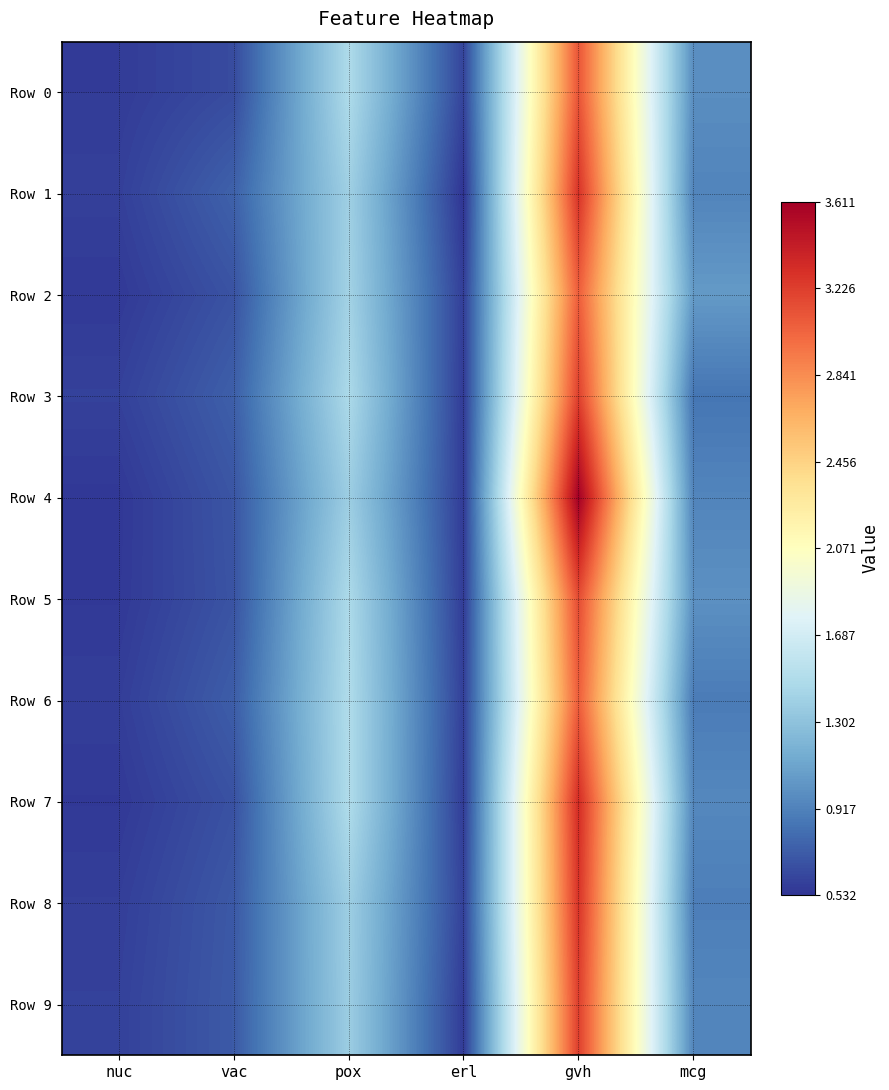

At nuc, list the series in order from largest to smallest.

Row 3, Row 9, Row 1, Row 8, Row 6, Row 0, Row 2, Row 7, Row 5, Row 4